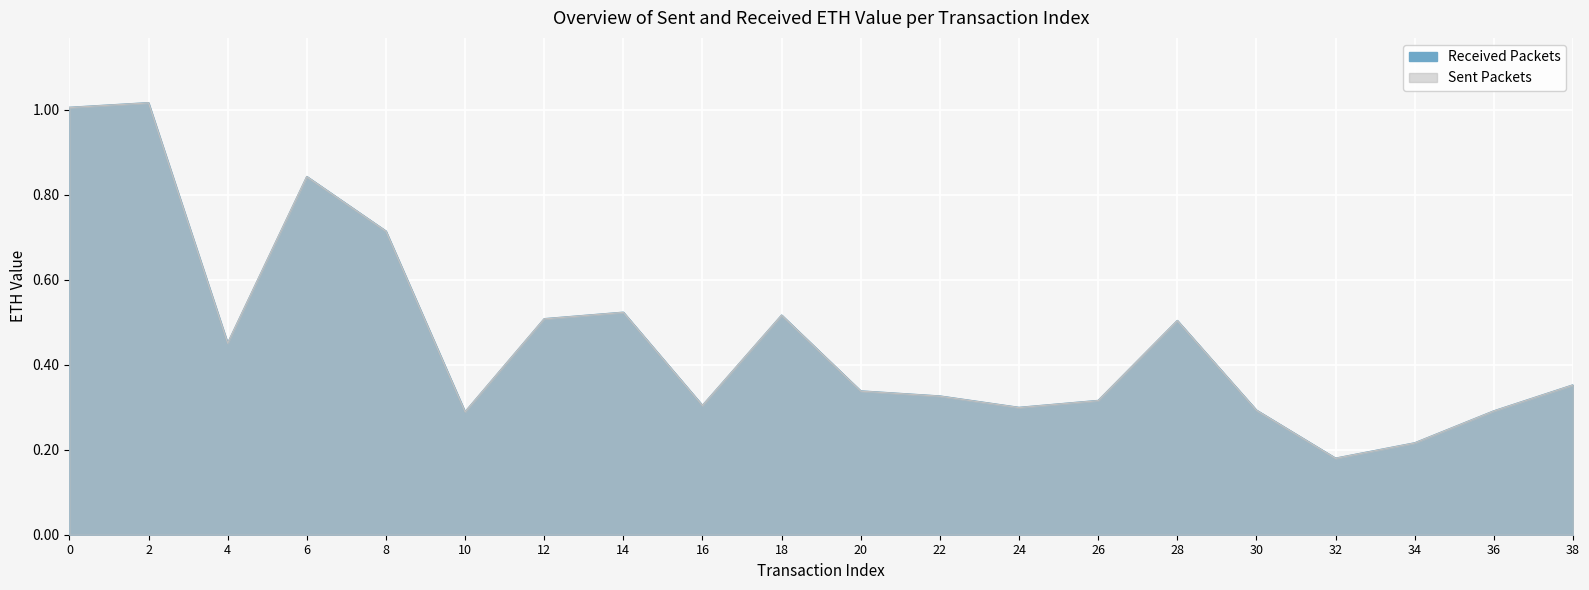

At which category does received reach its first local valley?

4